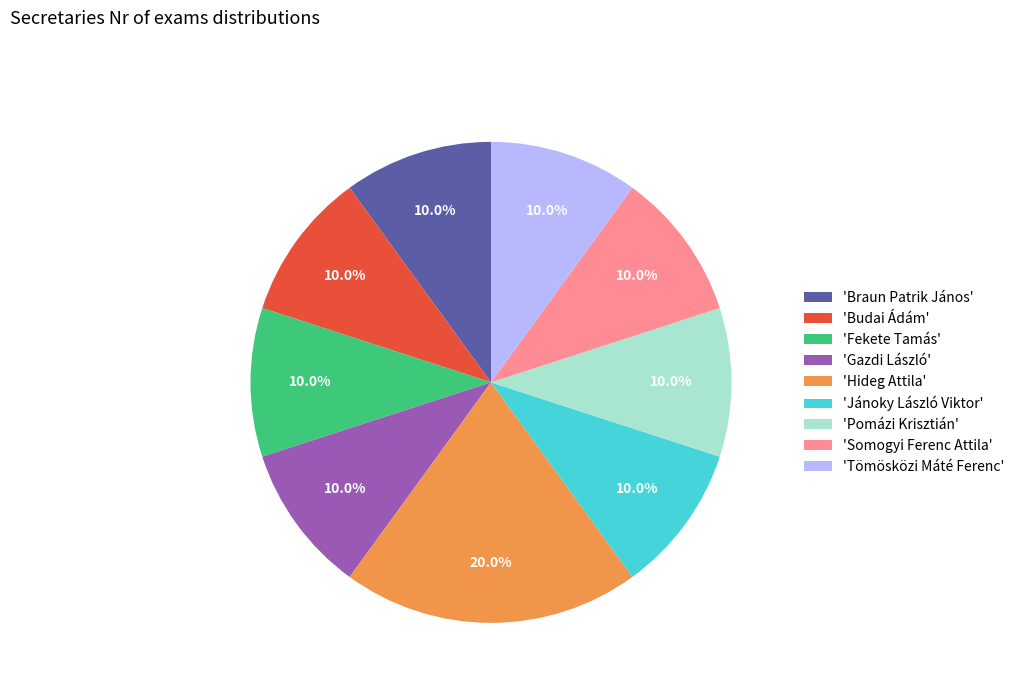

What portion of the pie excludes 'Pomázi Krisztián'?

90.0%